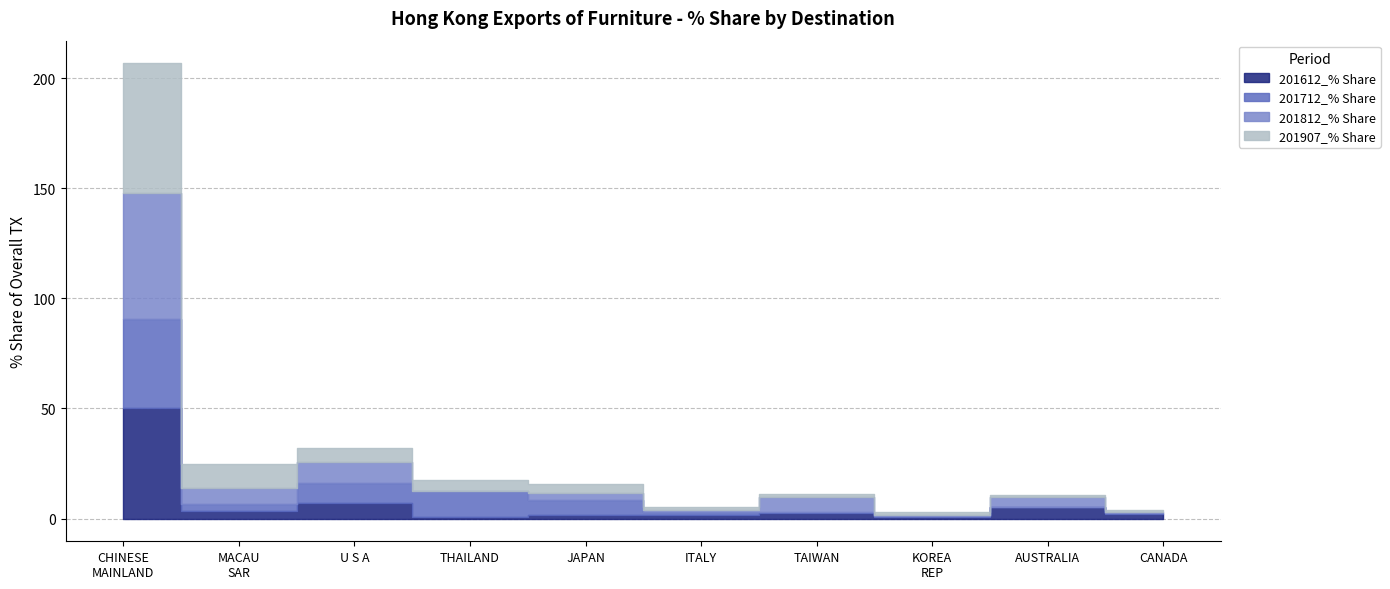

How many distinct data groups are displayed?

4